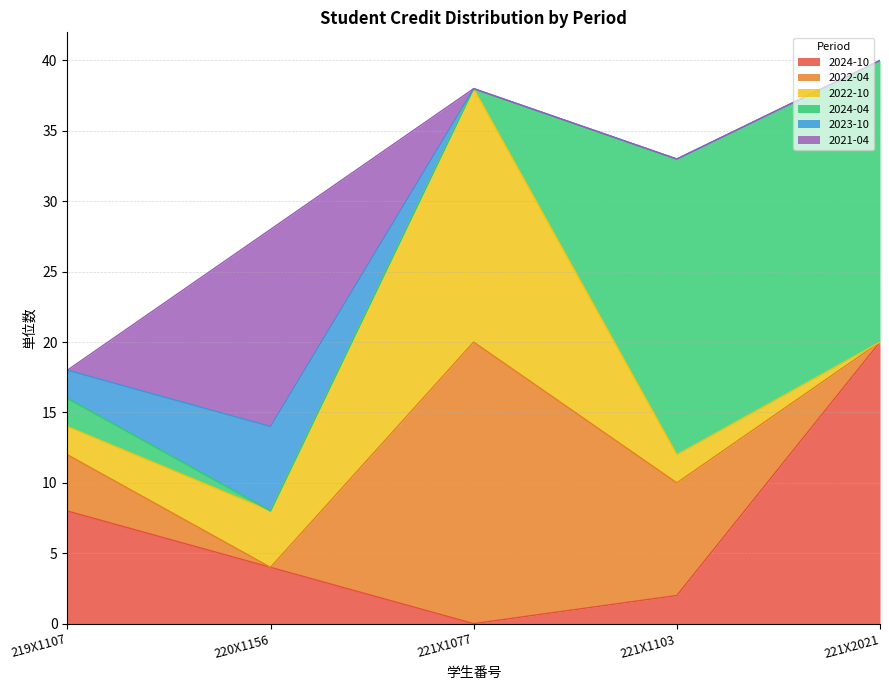

Which series has the largest total across all categories?

2024-04